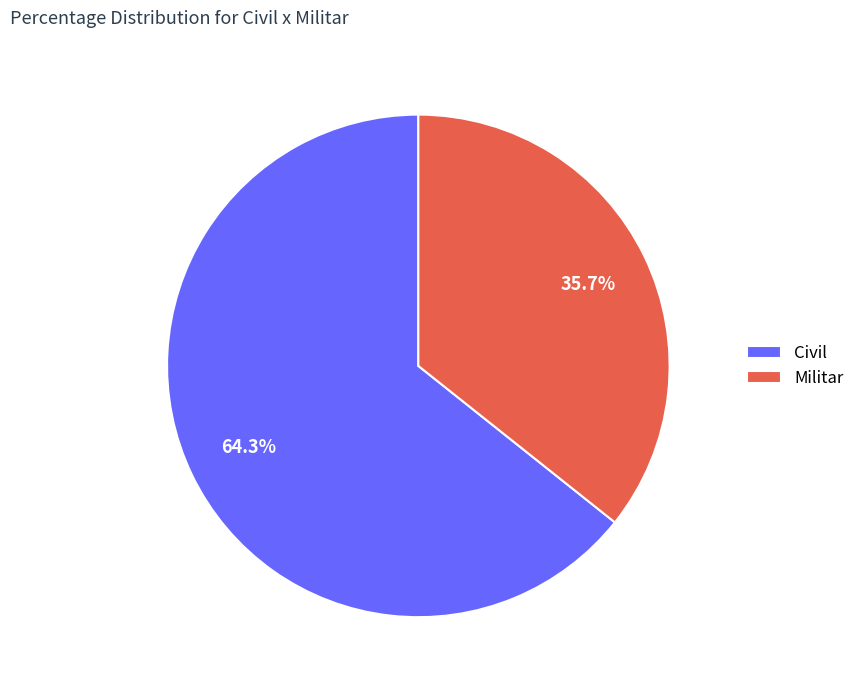

To the nearest percent, what is the difference between the Civil and Militar slice percentages?

29%